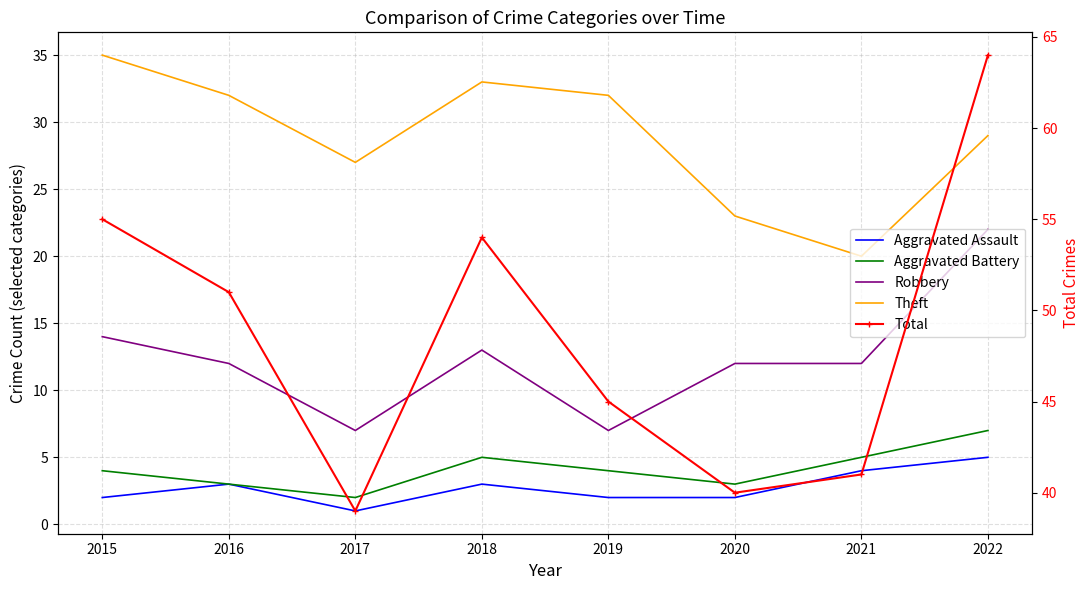

True or false: Total and Robbery cross at least once.

False